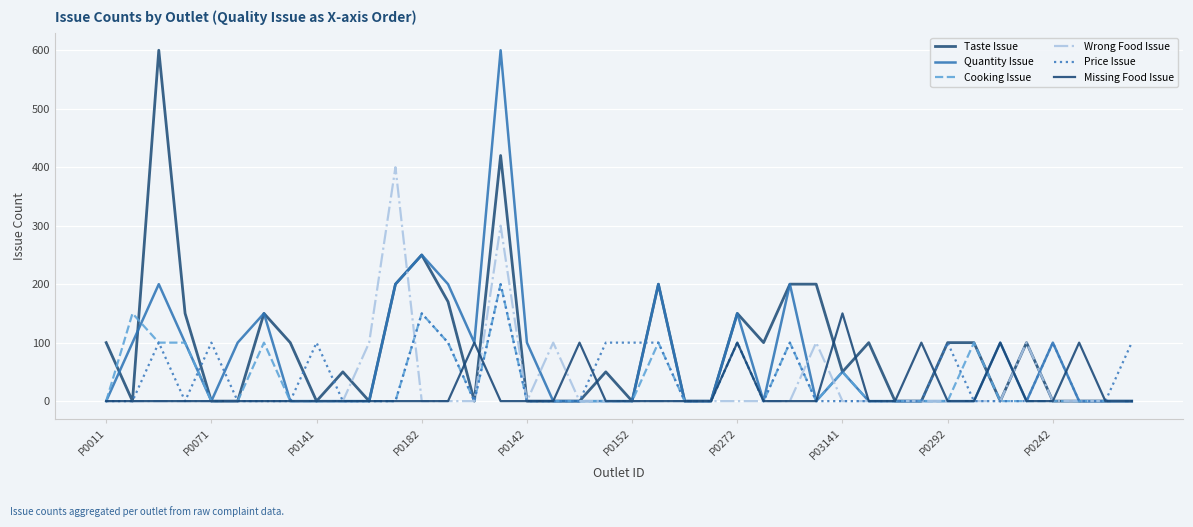

Is this an area chart (filled region under the line)?

No